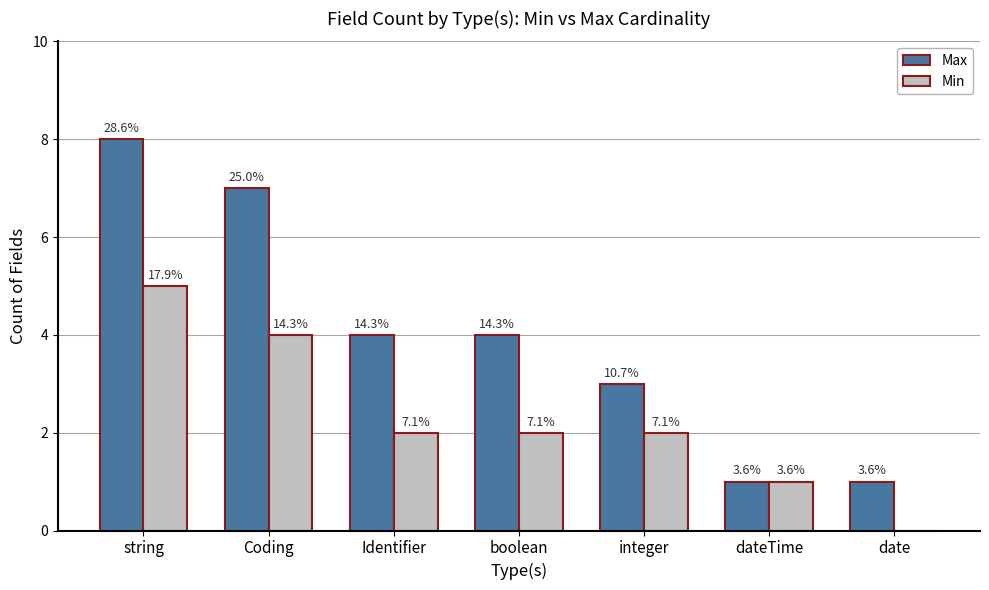

What is the sum of all Max values?

28